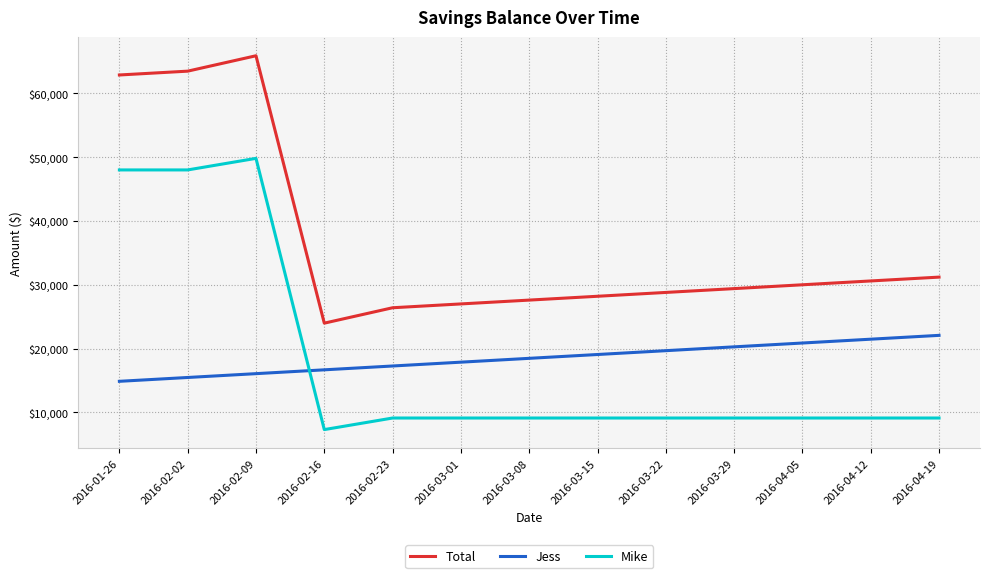

True or false: Total has more than 0 interior local peaks.

True